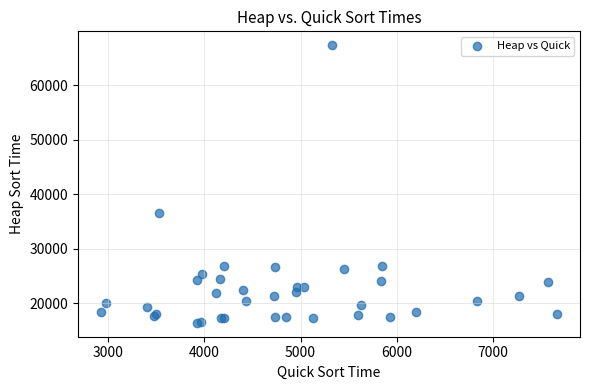

What Y value in the scatter plot is closest to 41850?

36600